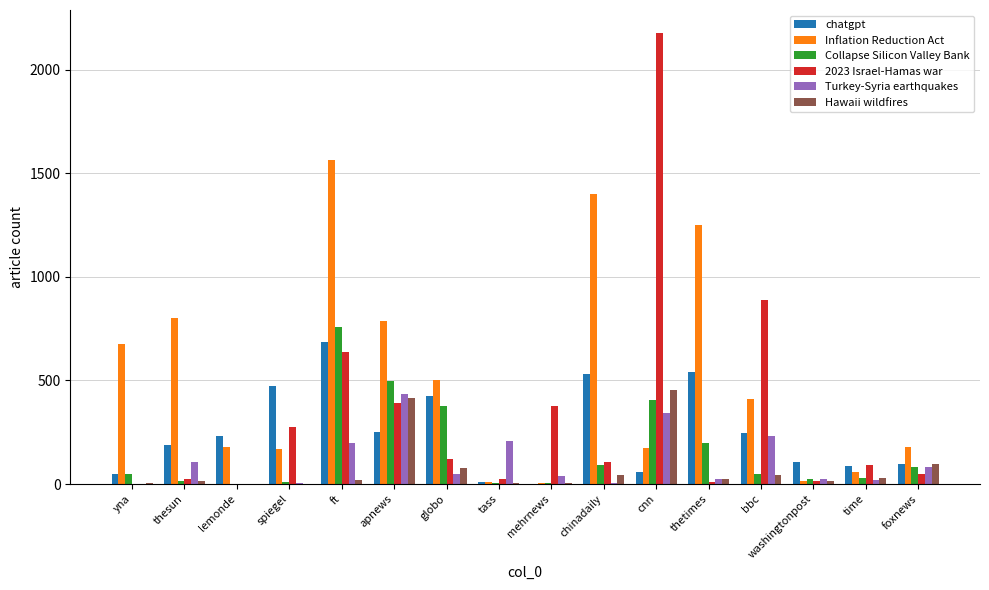

What is the spread (max minus min) of values at chinadaily?

1393